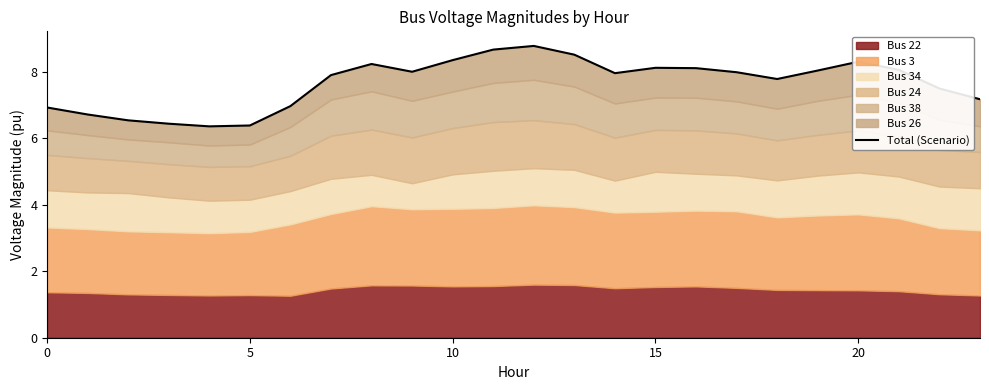

How many lines are shown in the chart?

1